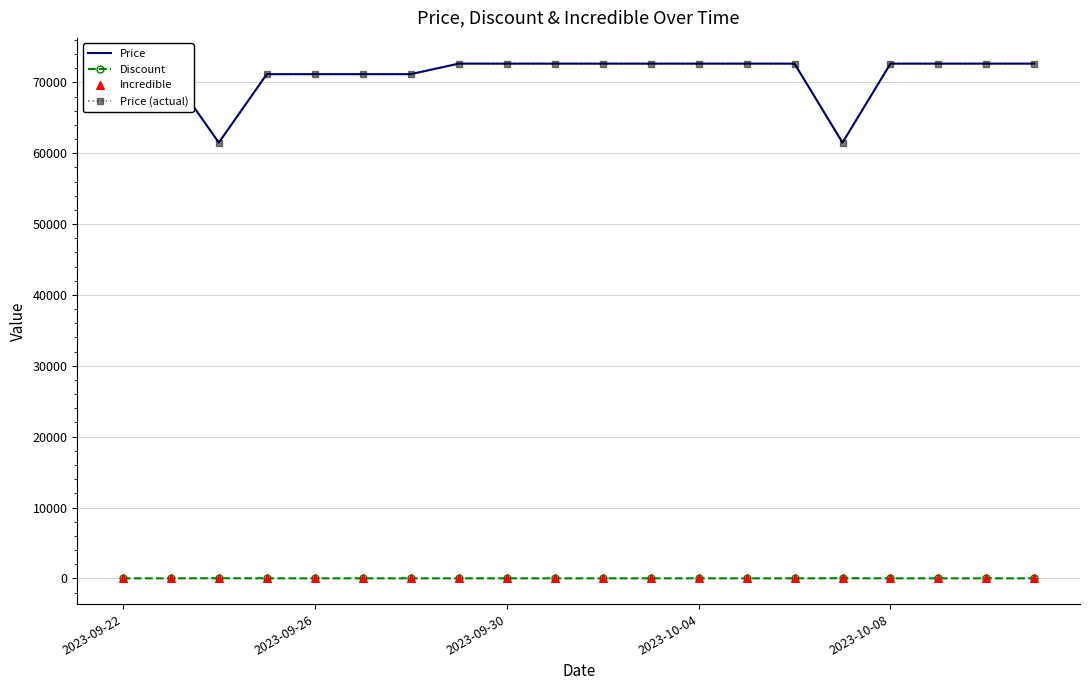

Which series reaches the maximum Y coordinate?

Price